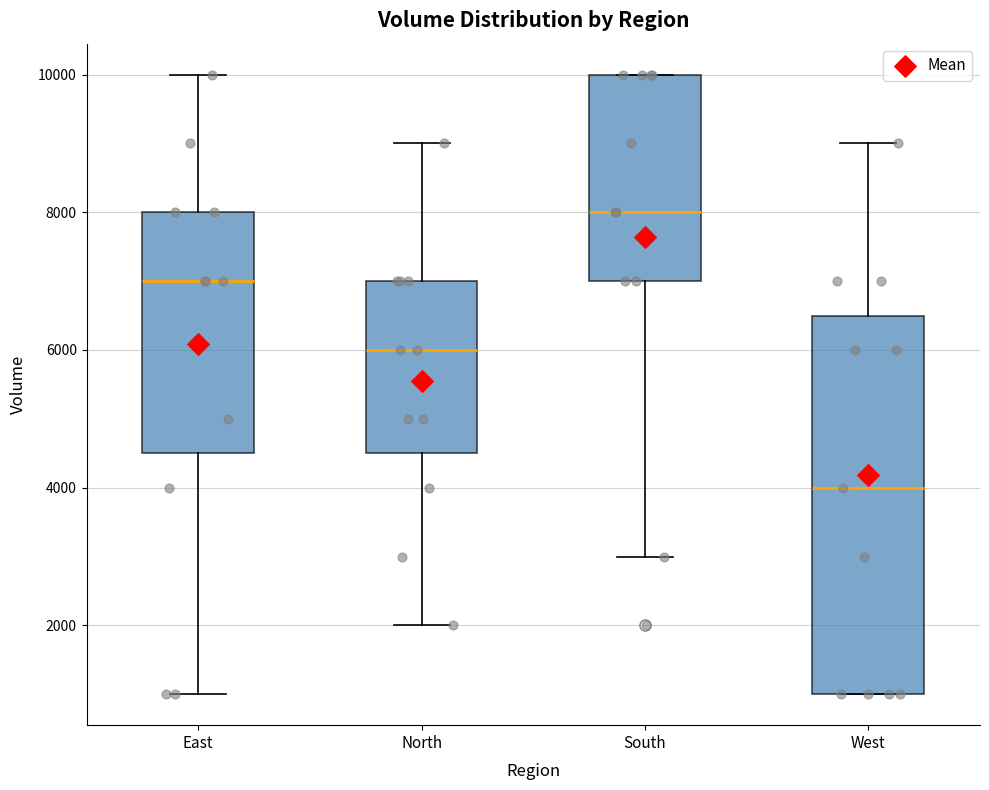

Where does the lower whisker of the box for East end on the y-axis? The values are not printed on the chart, so give them approximately, as read against the axis.

1000